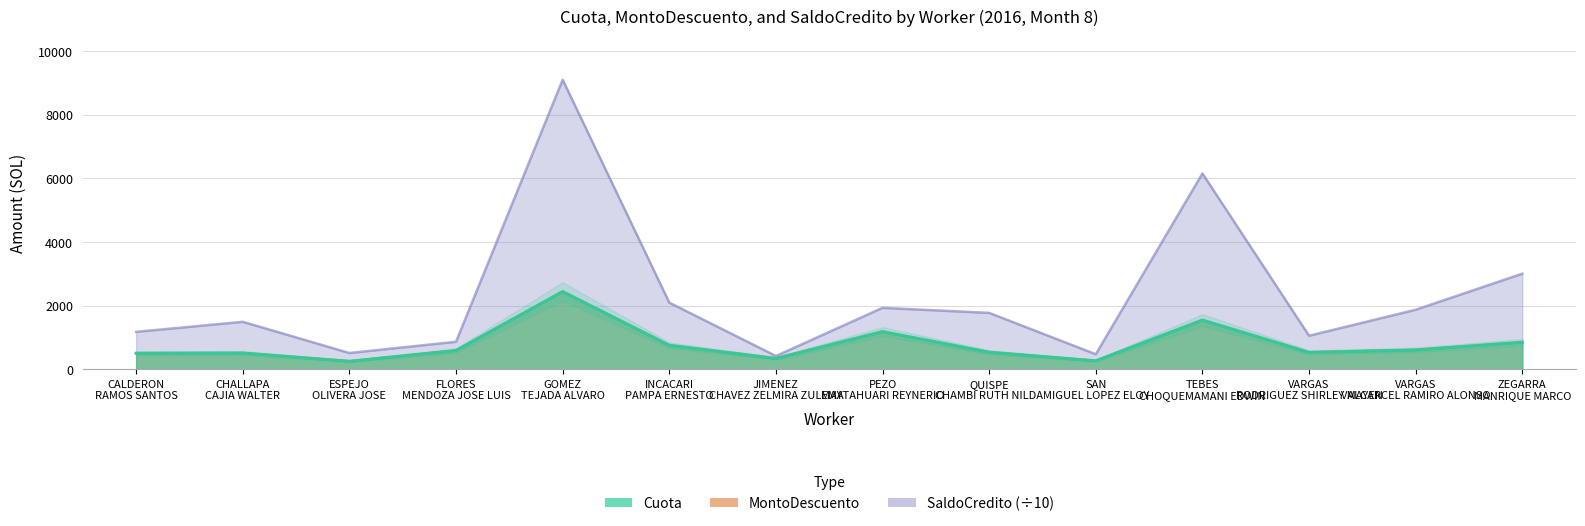

At which label does Cuota reach its minimum?

ESPEJO OLIVERA JOSE